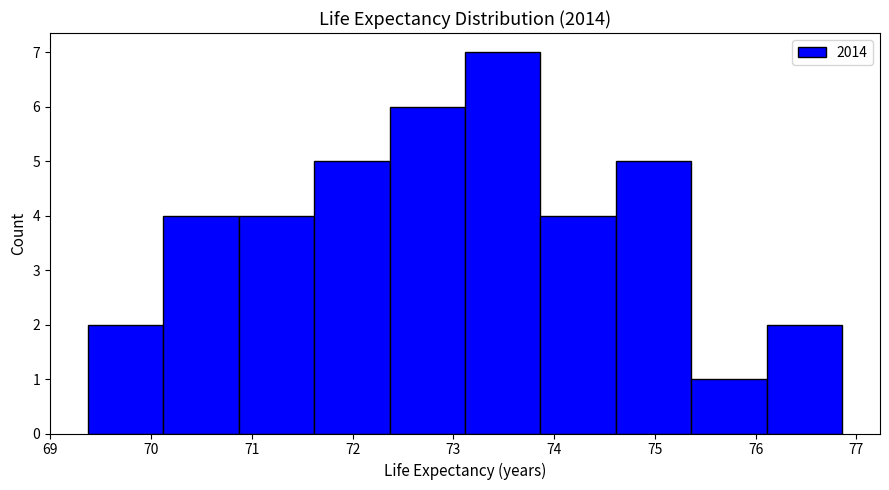

Reading left to right, list every bar in this chart as the range it spans on the x-axis followed by its height. Neither the bar edges nor the heights are printed on the chart, so give them approximately, as read against the axes.

69.4 to 70.1: 2
70.1 to 70.9: 4
70.9 to 71.6: 4
71.6 to 72.4: 5
72.4 to 73.1: 6
73.1 to 73.9: 7
73.9 to 74.6: 4
74.6 to 75.4: 5
75.4 to 76.1: 1
76.1 to 76.9: 2